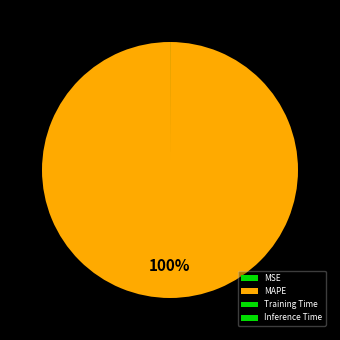

Is there any slice that represents more than half of the pie?

Yes